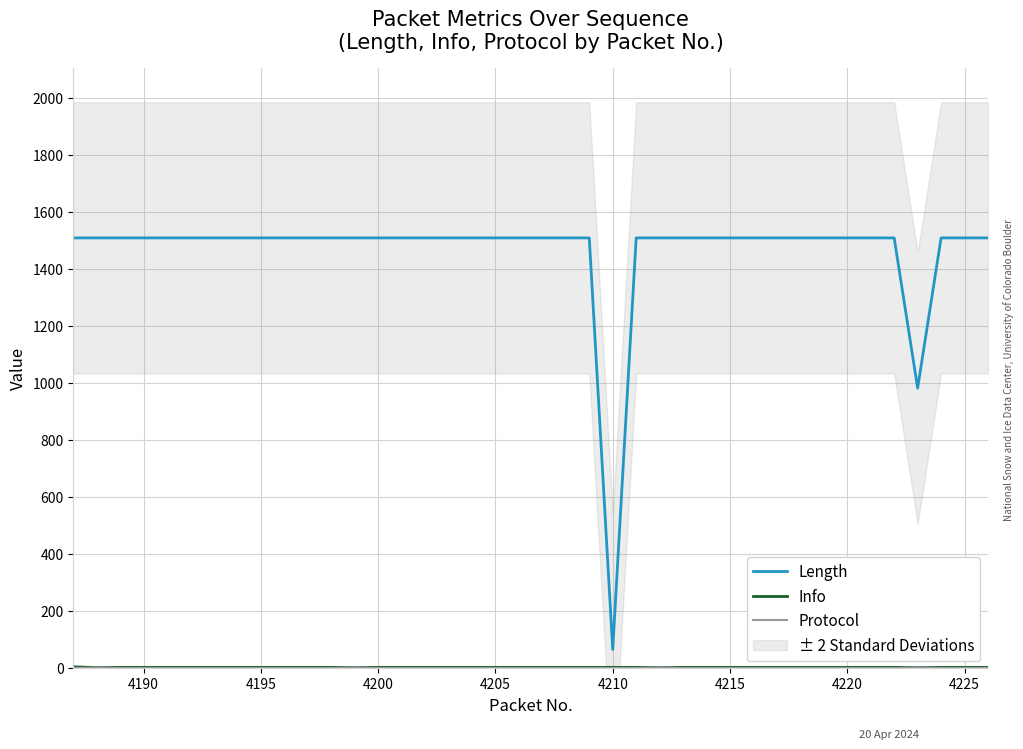

How many Info values are between 3 and 4?

35